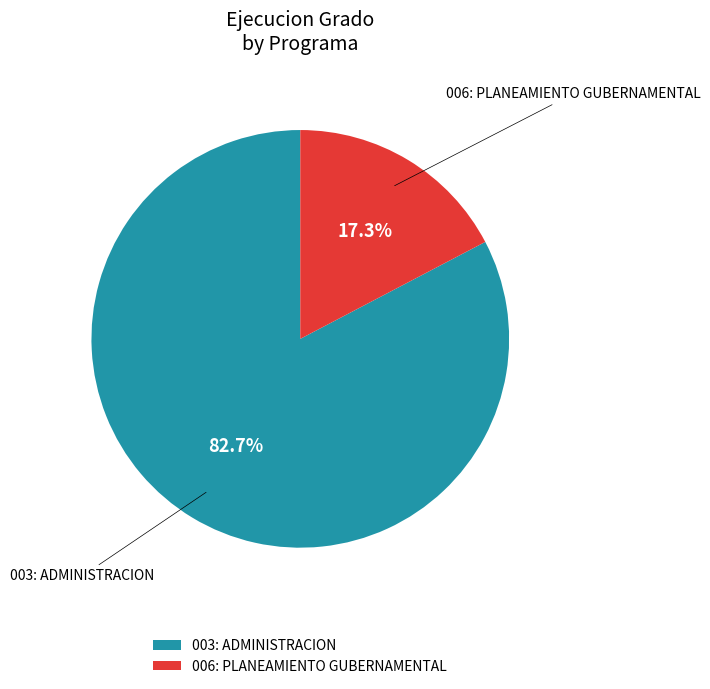

To the nearest percent, what is the average slice percentage?

50%